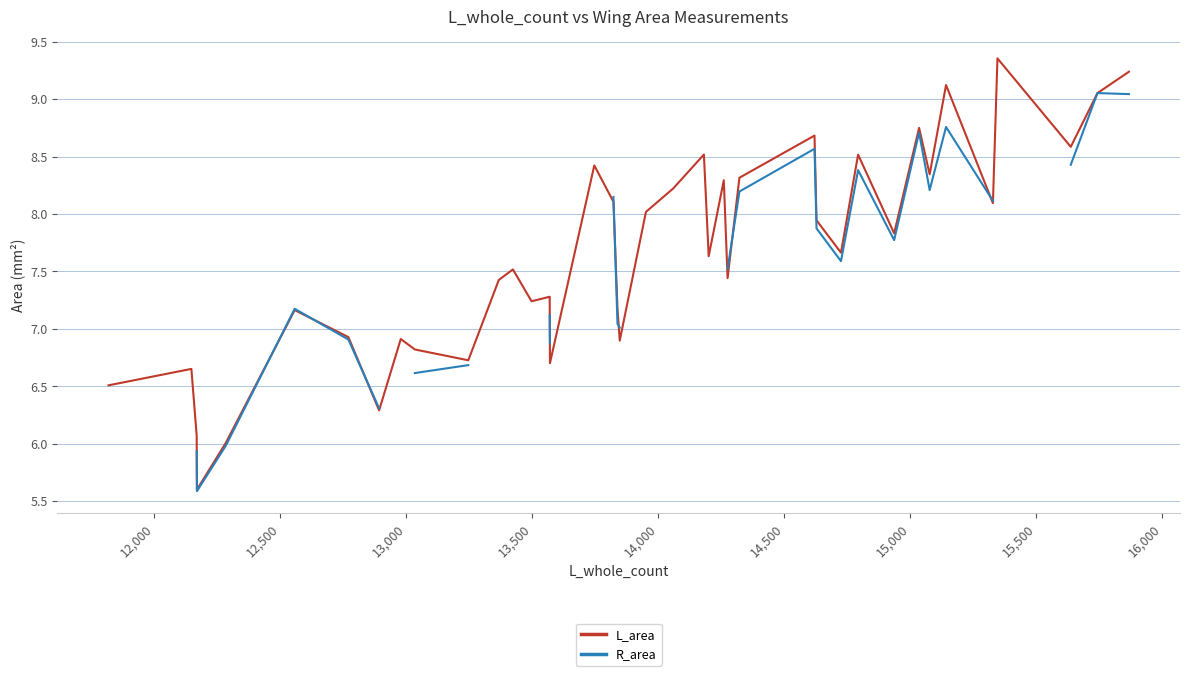

The L_area series shows 11.2 at 21. True or false?

False